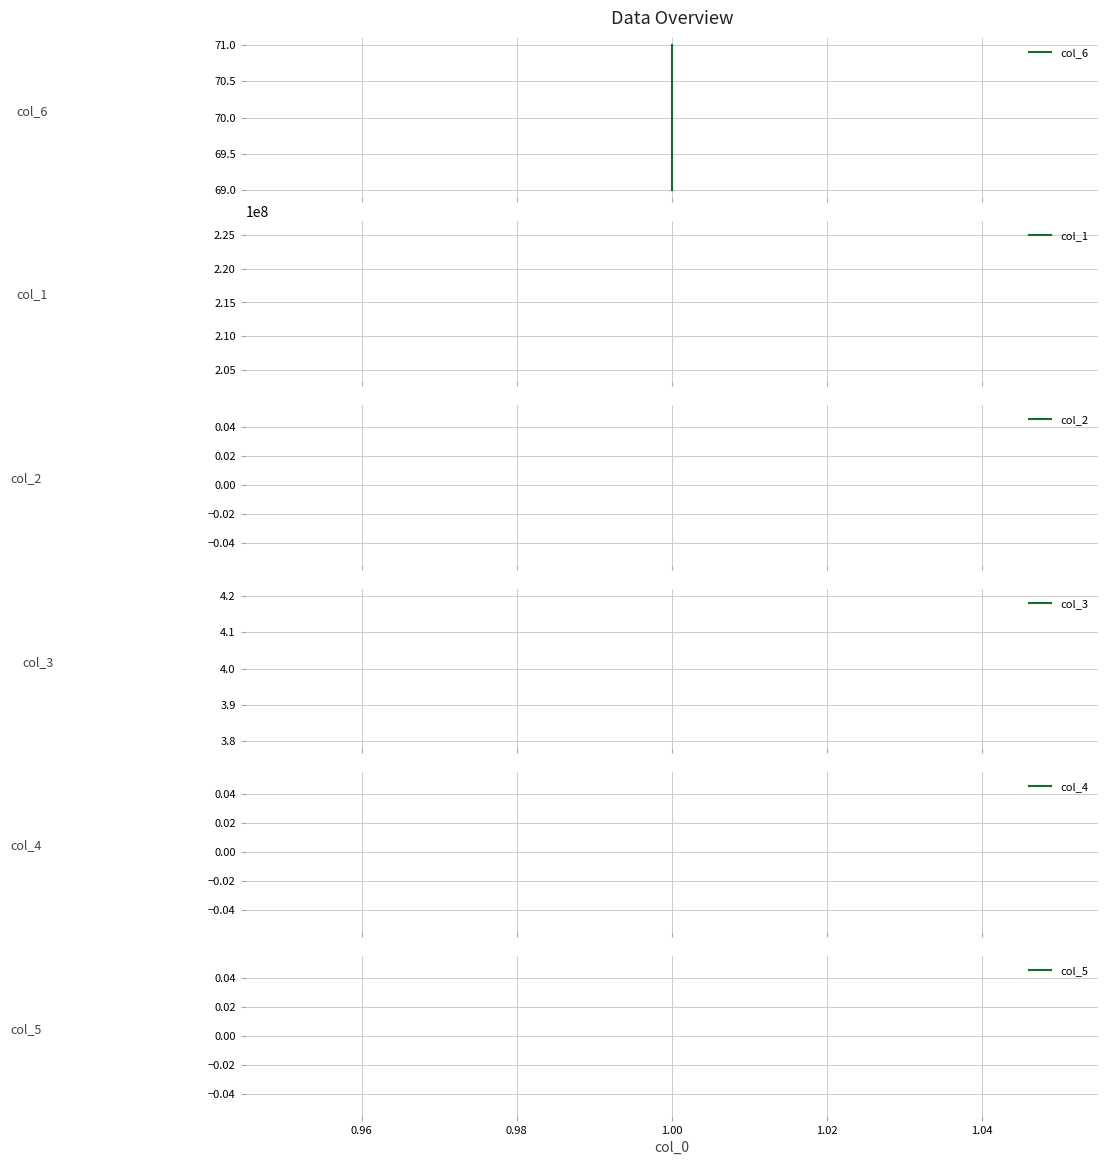

Is it true that col_2 equals 0 at 1.00?

True